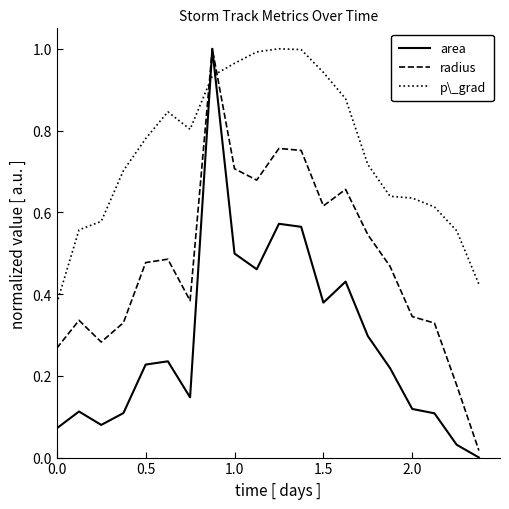

How many times do p\_grad and area cross each other?

2